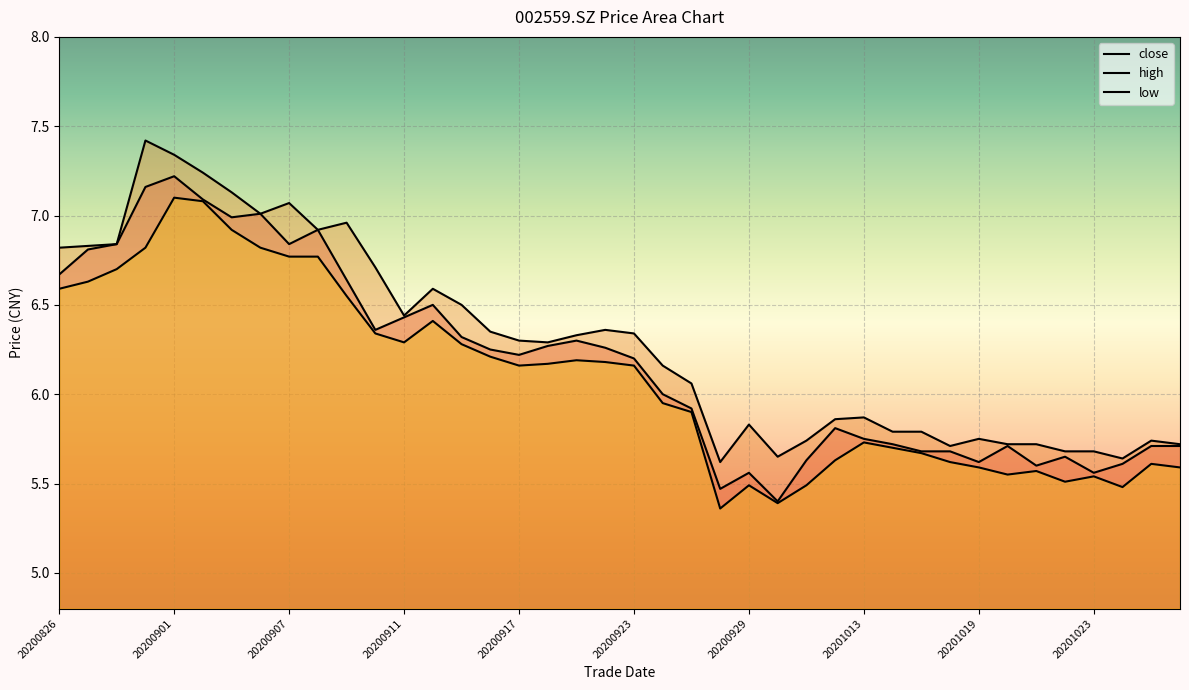

List the series in order of their peak value, highest first.

high, close, low